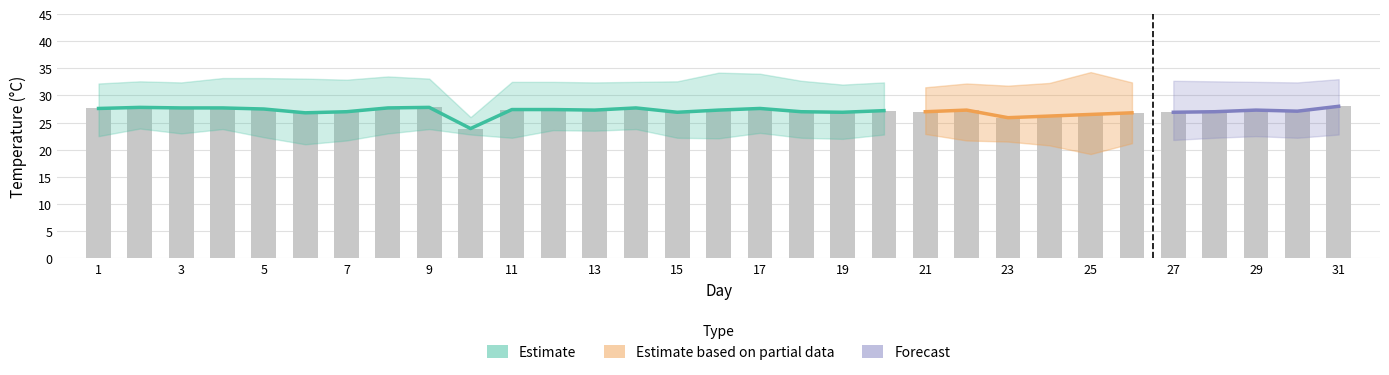

What is the change in value from 21 to 29?

-0.3